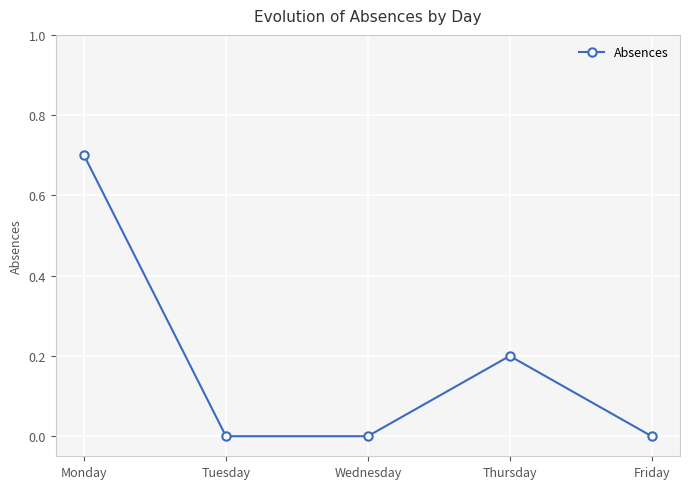

How many lines are shown in the chart?

1